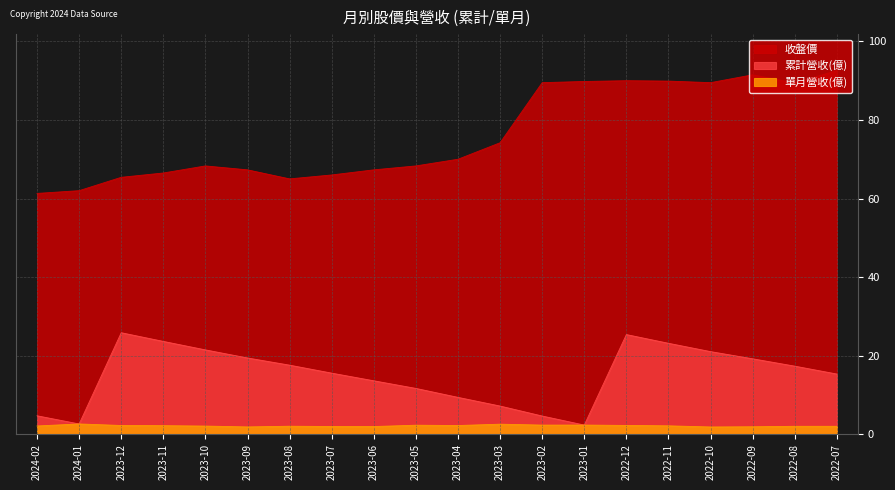

At which category does the chart reach its peak across all series?

2022-07